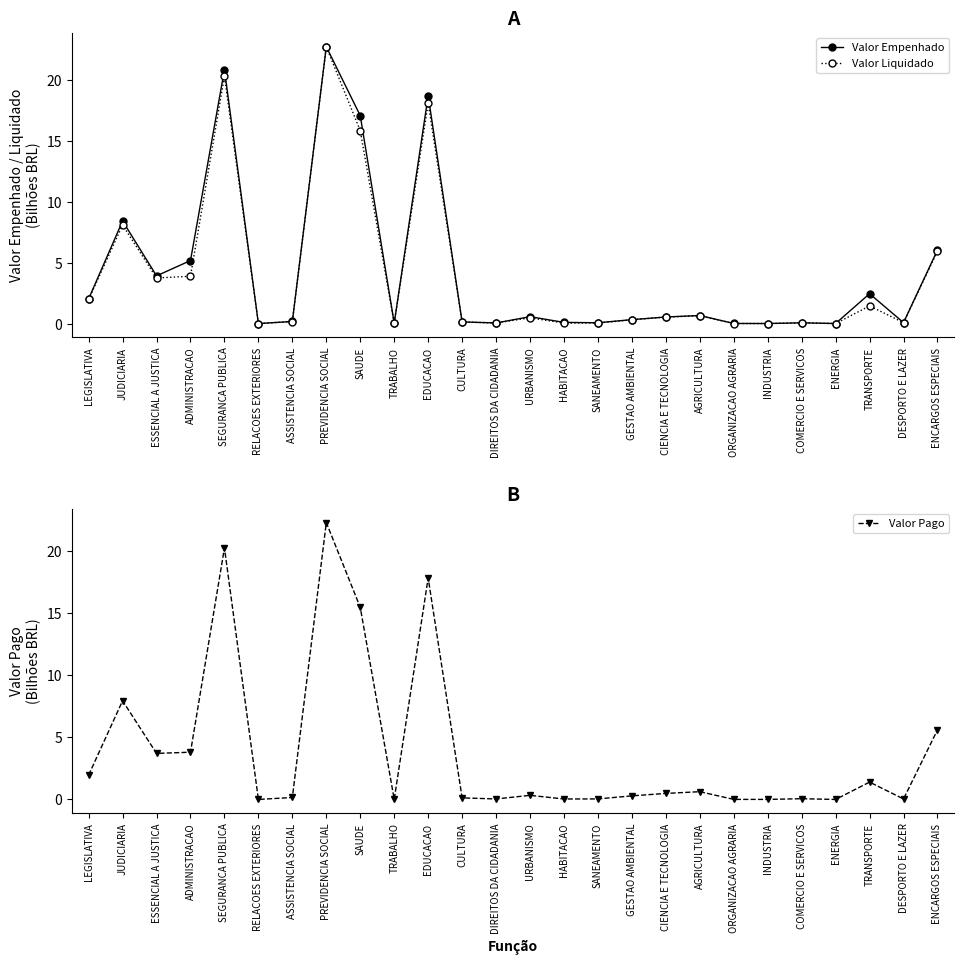

Which series has the widest spread of values?

Valor Empenhado